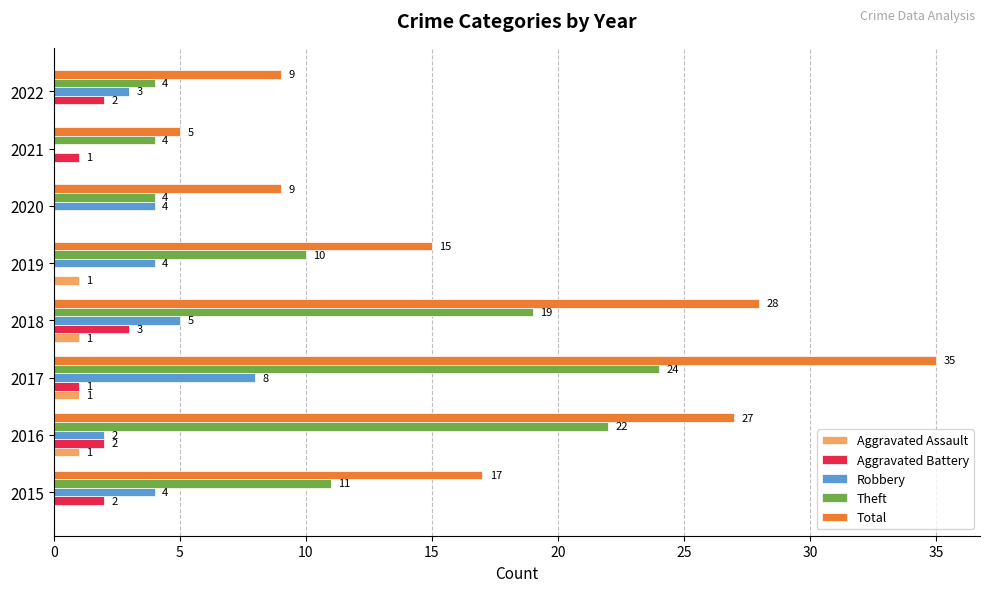

Which series has the largest total across all categories?

Total